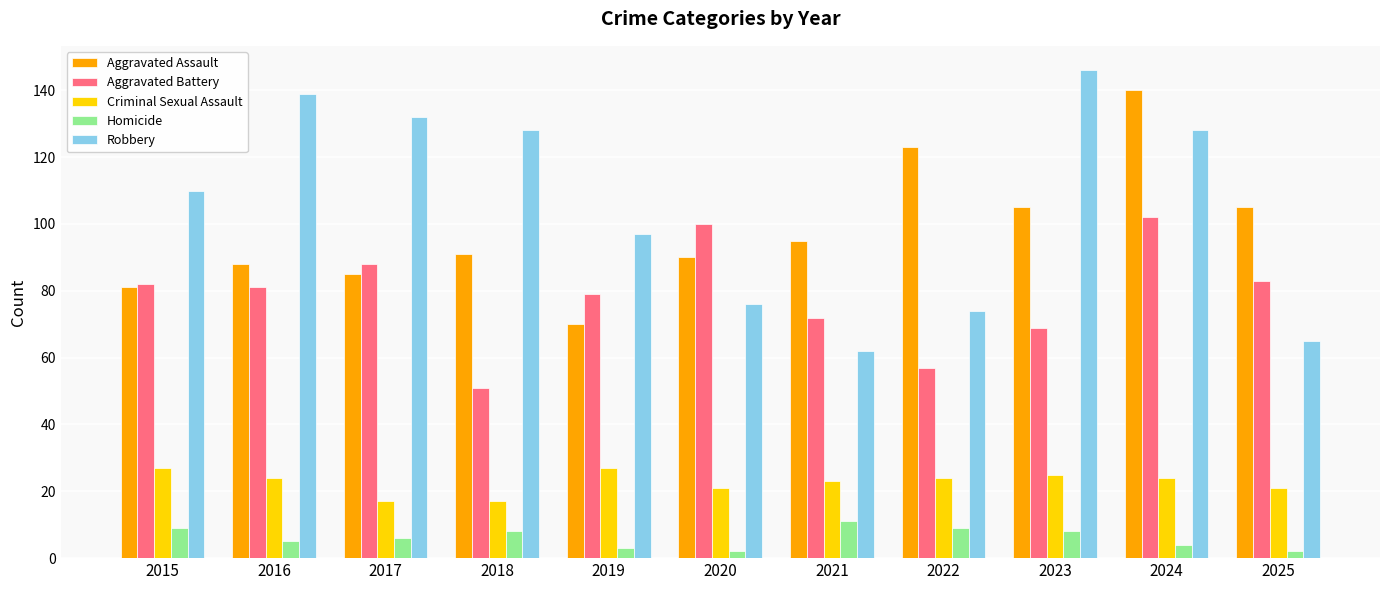

How many series are shown in this chart?

5